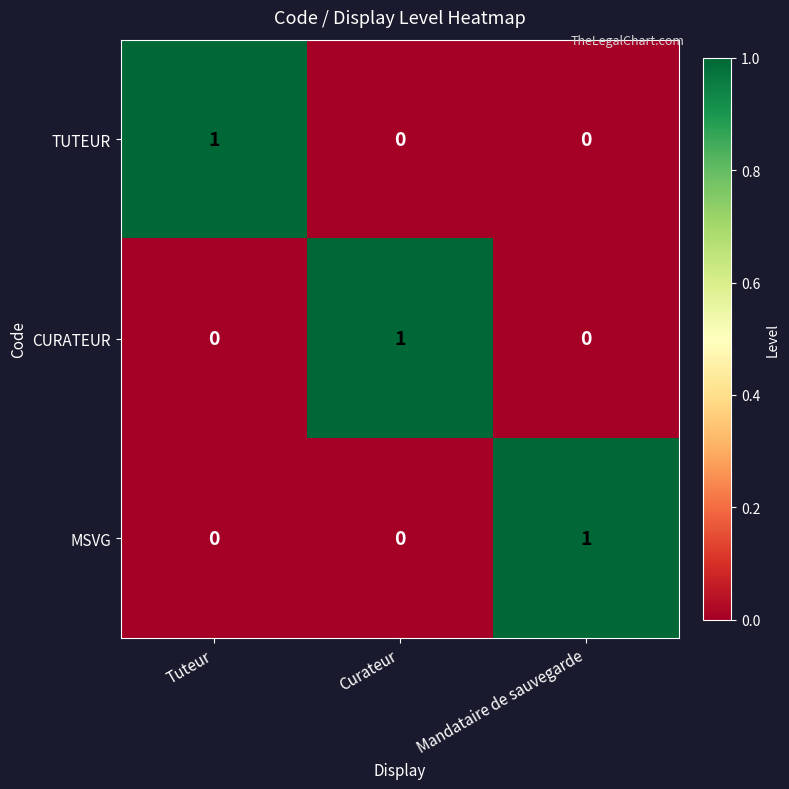

At how many categories does at least one series exceed 0?

3